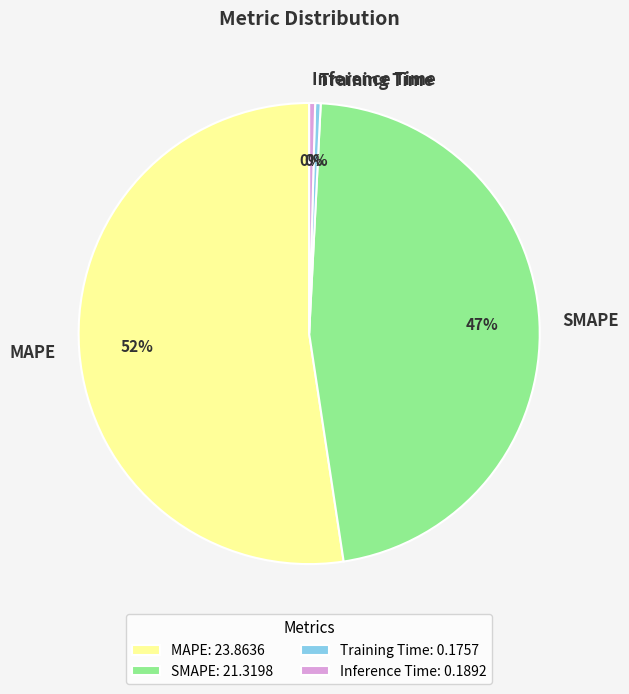

Is there any slice that represents more than half of the pie?

Yes